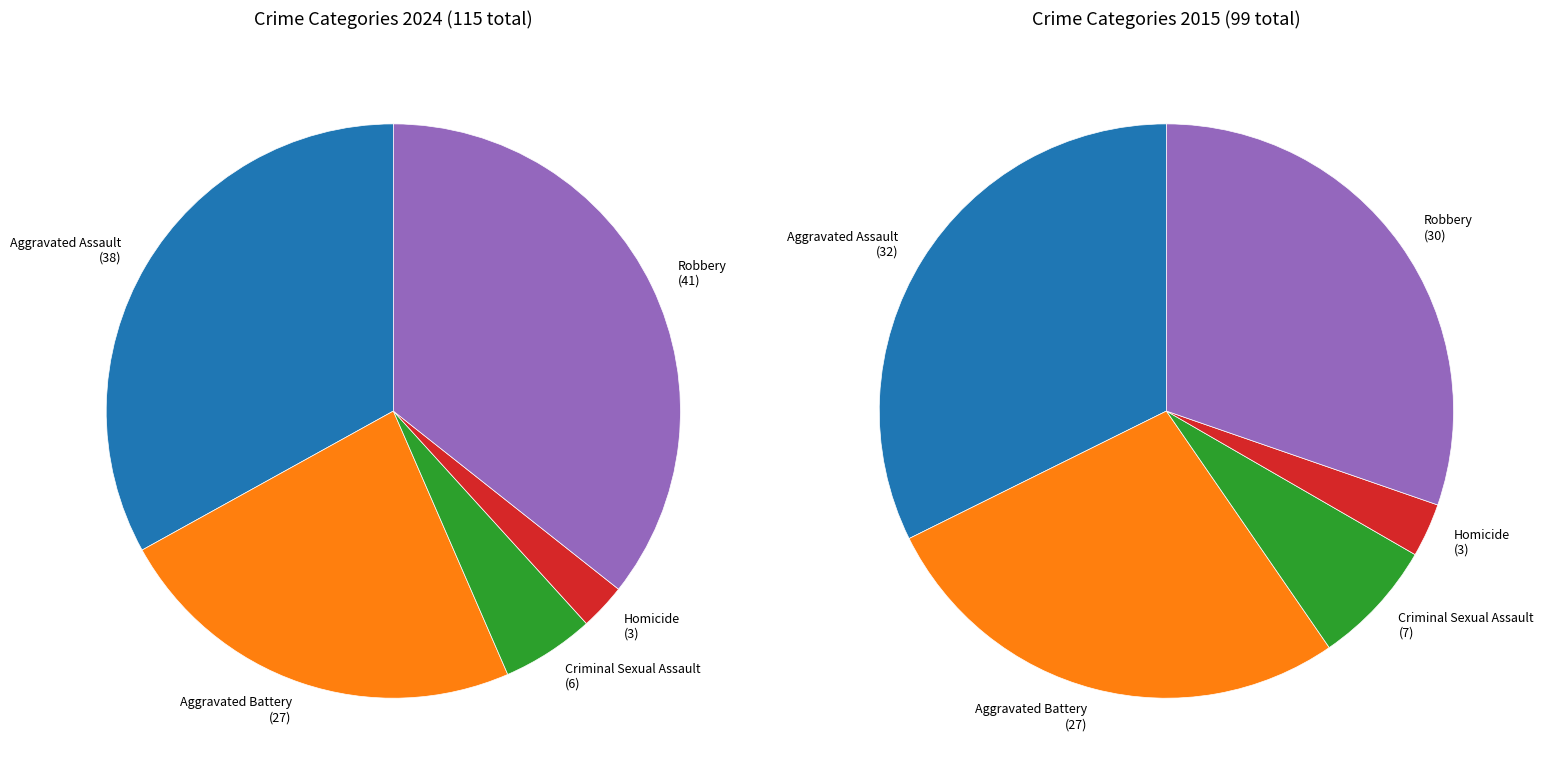

To the nearest percent, what is the average slice percentage?

20%